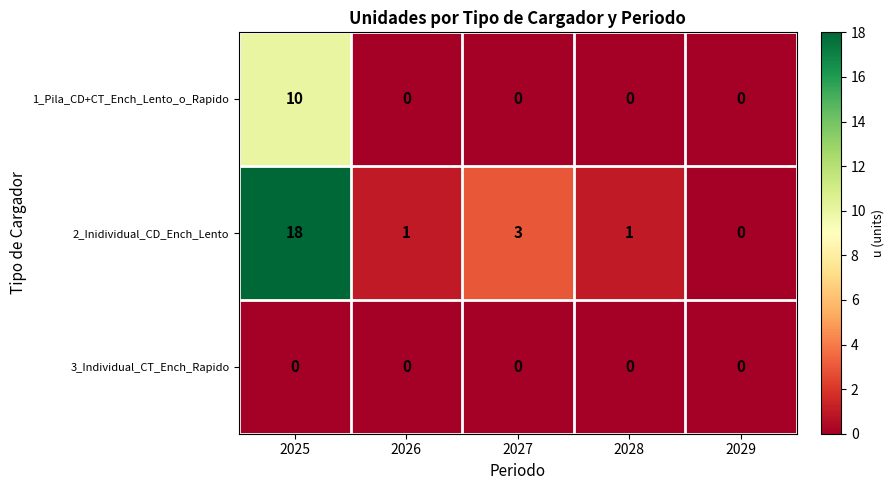

Reading left to right, list all the values displayed in this chart.

1_Pila_CD+CT_Ench_Lento_o_Rapido: 2025=10	2026=0	2027=0	2028=0	2029=0
2_Inidividual_CD_Ench_Lento: 2025=18	2026=1	2027=3	2028=1	2029=0
3_Individual_CT_Ench_Rapido: 2025=0	2026=0	2027=0	2028=0	2029=0